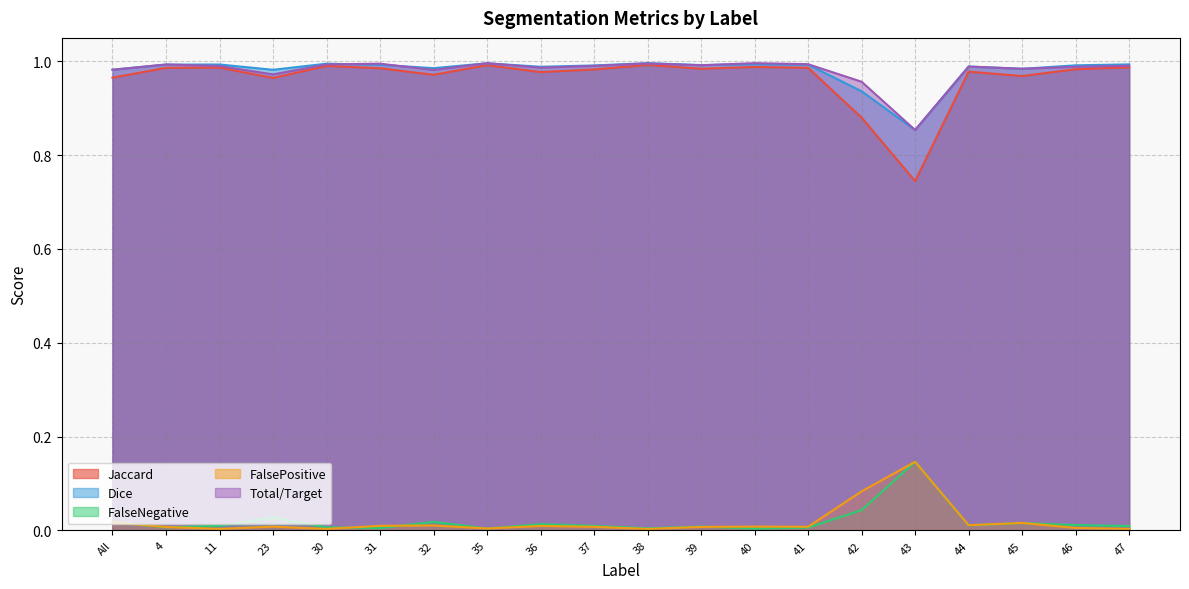

The value of FalseNegative at 39 is 0.0. True or false?

False